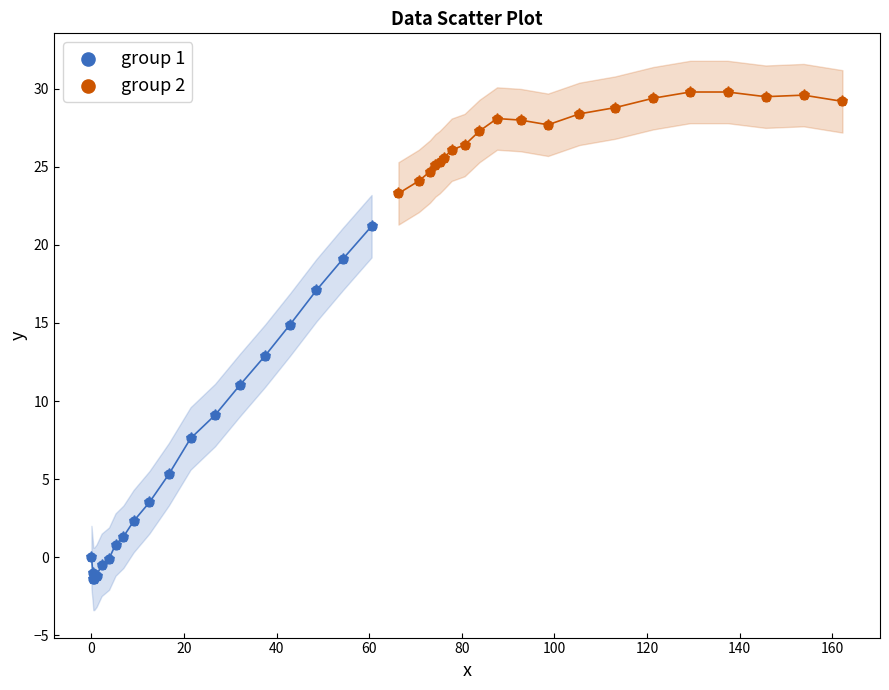

Which series has the largest Y range (max minus min)?

group 1